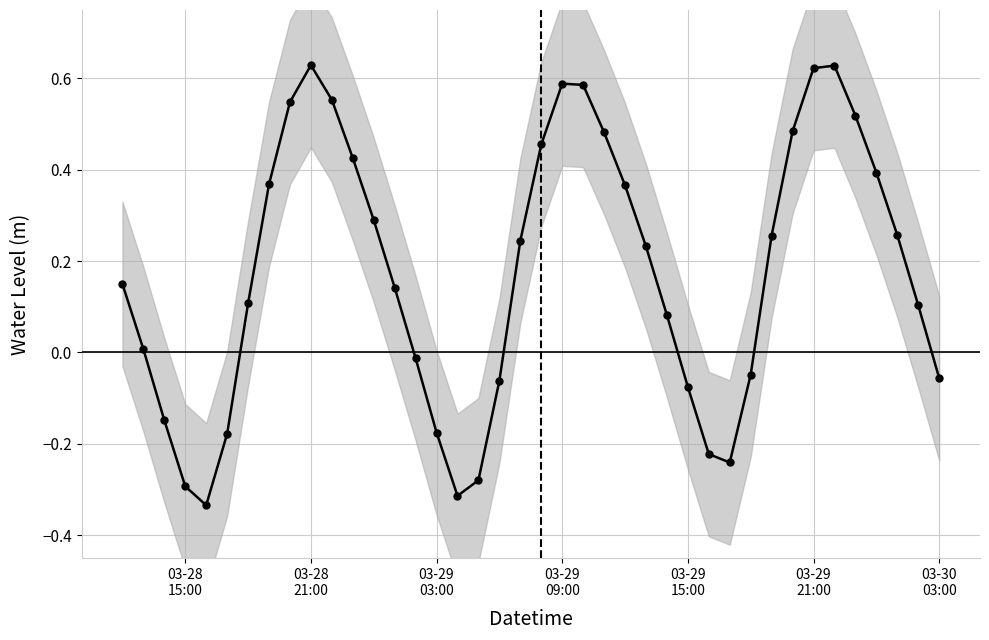

Reading left to right, transcribe all the data shown in this chart.

0.1	0.0	-0.1	-0.3	-0.3	-0.2	0.1	0.4	0.5	0.6	0.6	0.4	0.3	0.1	-0.0	-0.2	-0.3	-0.3	-0.1	0.2	0.5	0.6	0.6	0.5	0.4	0.2	0.1	-0.1	-0.2	-0.2	-0.0	0.3	0.5	0.6	0.6	0.5	0.4	0.3	0.1	-0.1